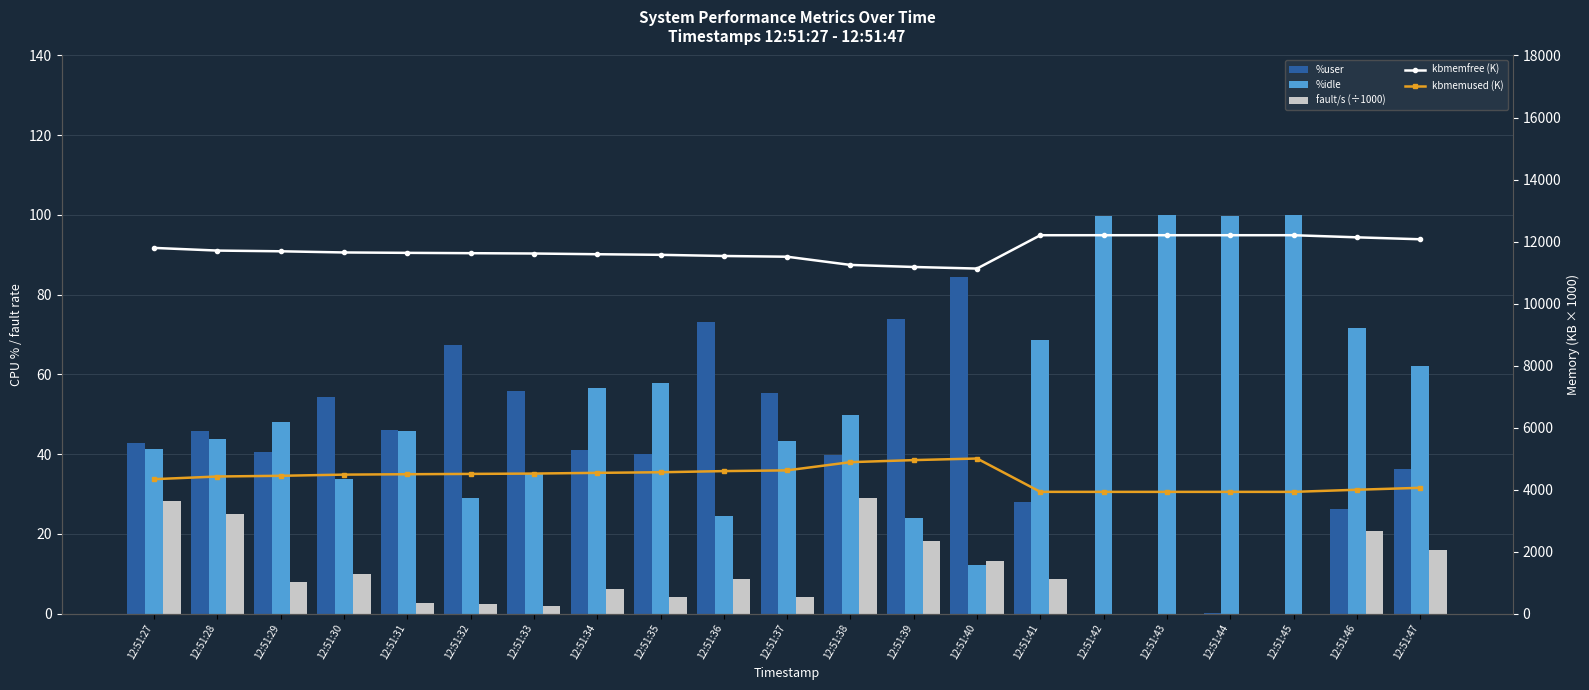

How many groups of bars are there?

21